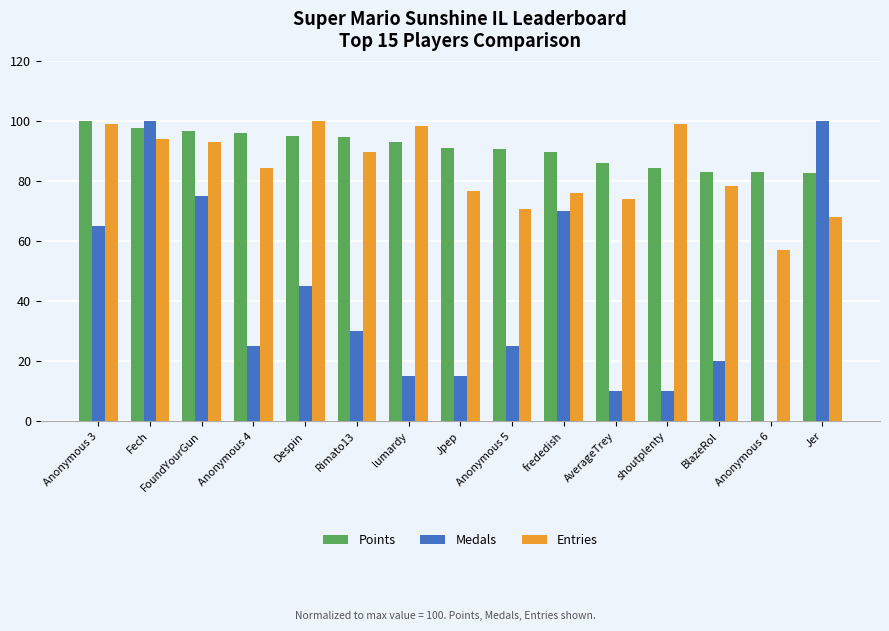

What are all the series names shown in the legend?

Points, Medals, Entries